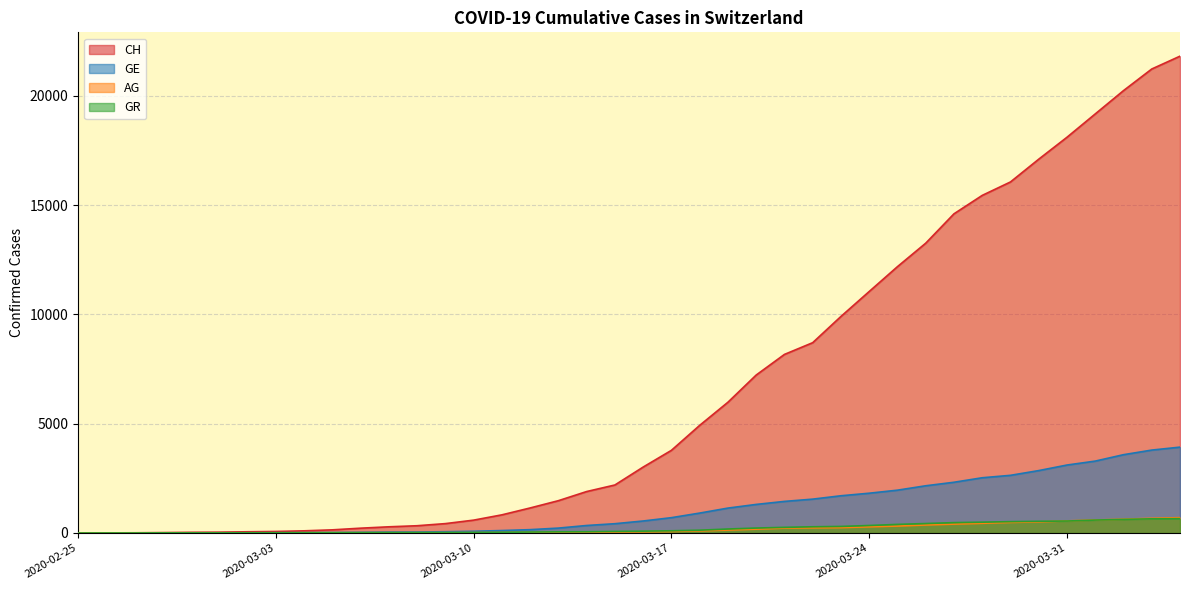

What is the label of the 40th point from the left?

2020-04-04